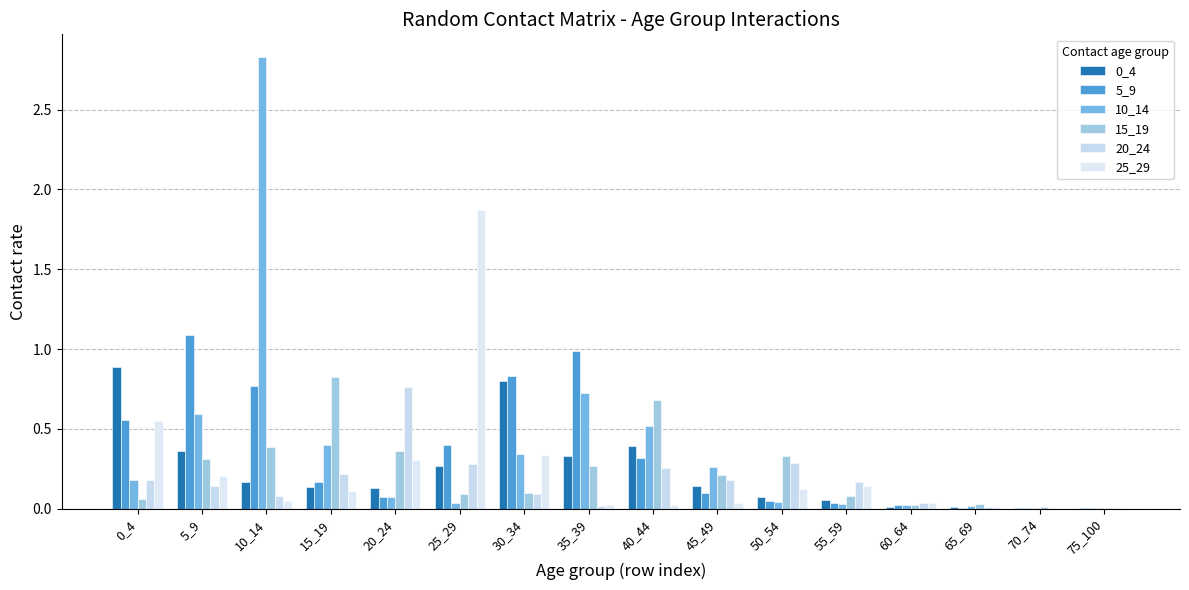

Which series has the largest range (max minus min)?

10_14